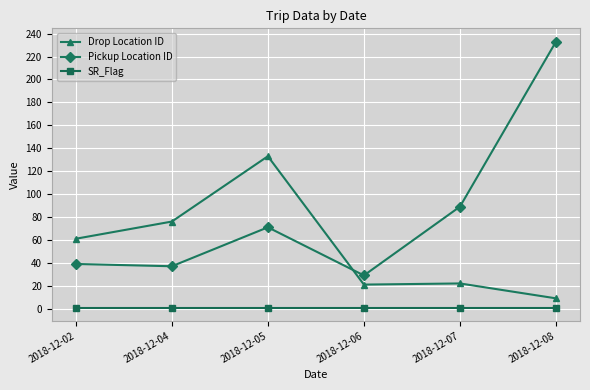

At which category does Drop Location ID reach its first local valley?

2018-12-06